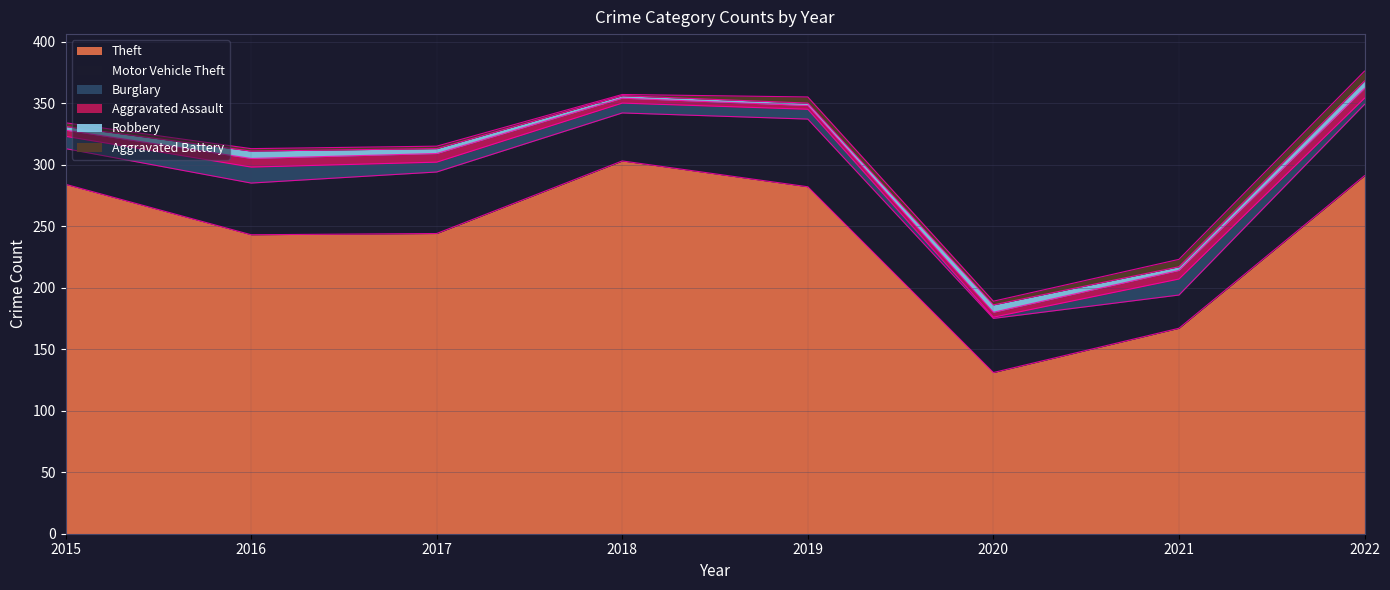

What is the value of the Aggravated Battery point at the 8th from the left?

8